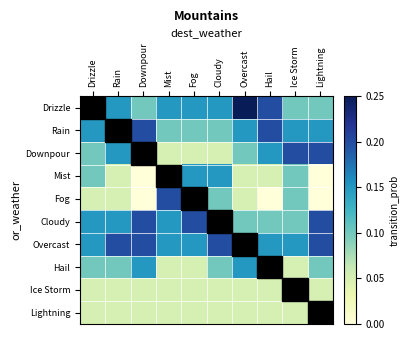

What is the greatest value displayed?

0.2